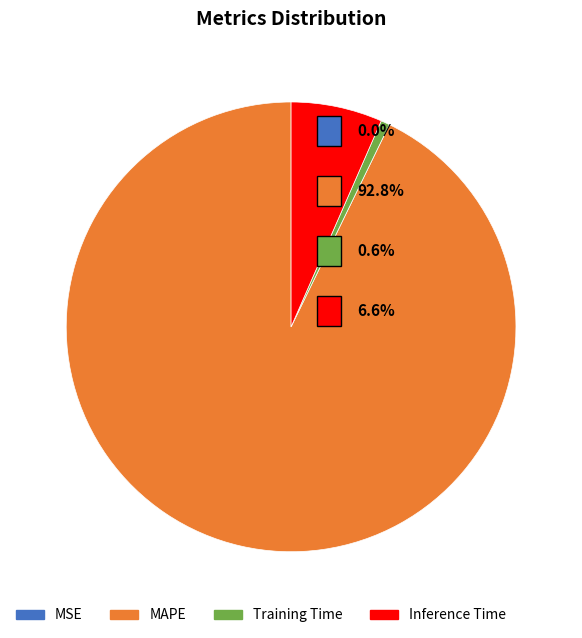

Which category has the biggest portion of the pie?

MAPE